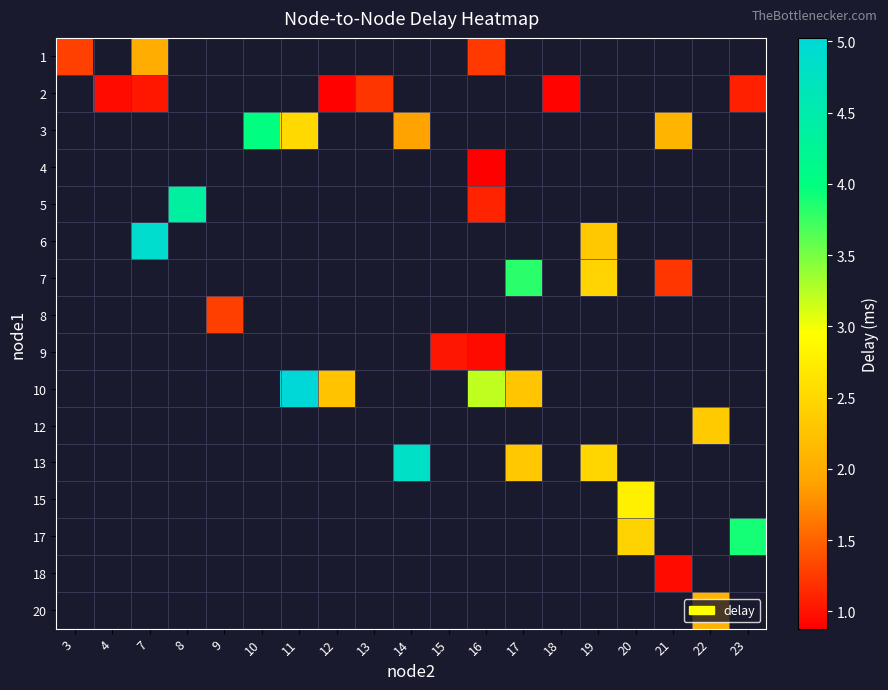

How many values in the 13 series are below 4?

2